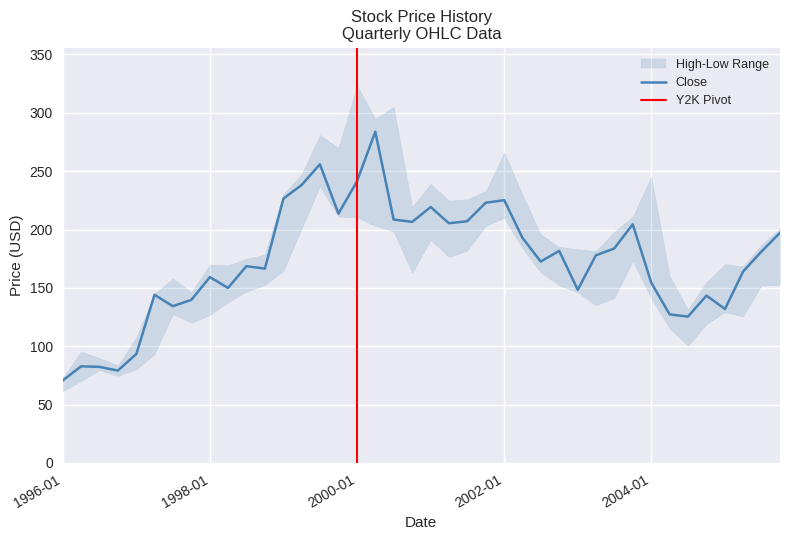

What is the lowest value of the Close series?

70.6